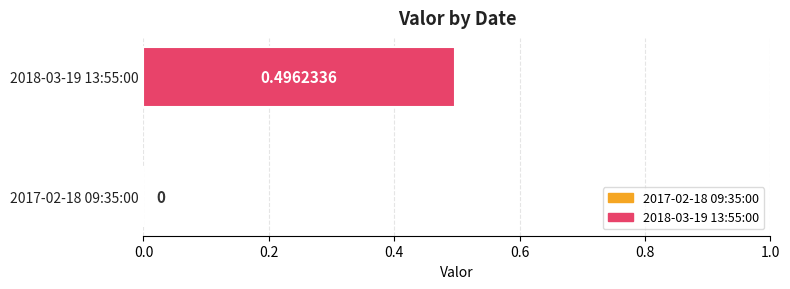

Are the bars grouped side by side (vs. stacked)?

No